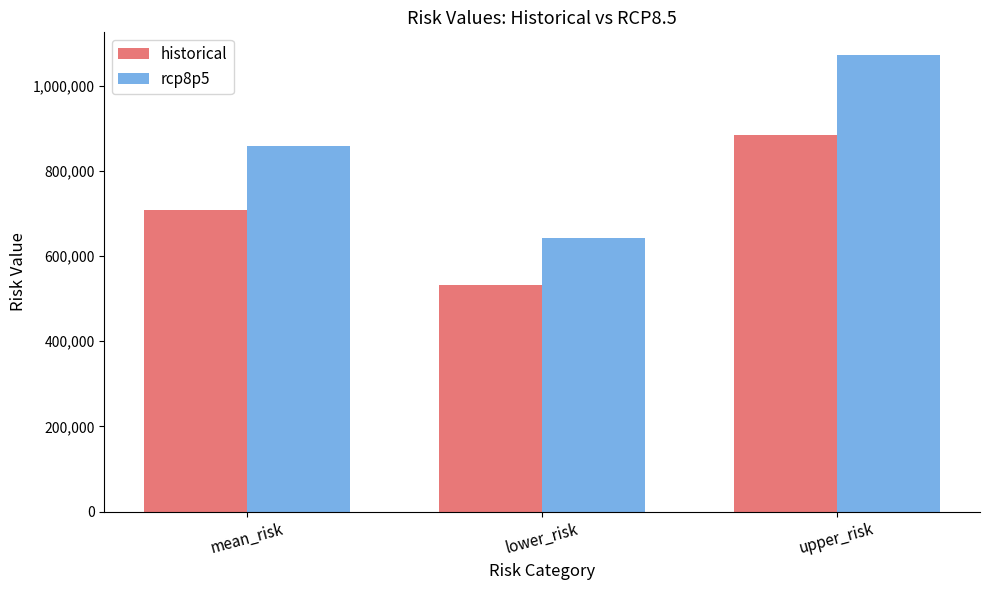

What is the difference between the historical values at upper_risk and mean_risk?

177062.2